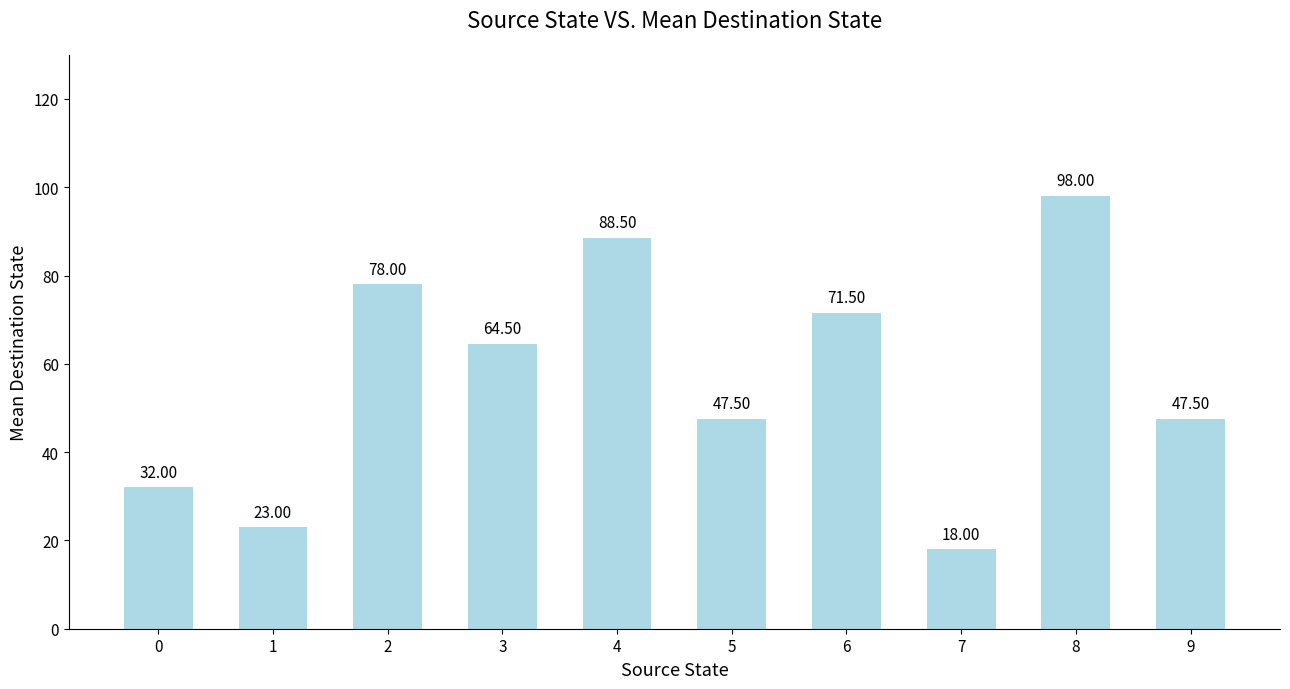

What is the sum of all values?

568.5